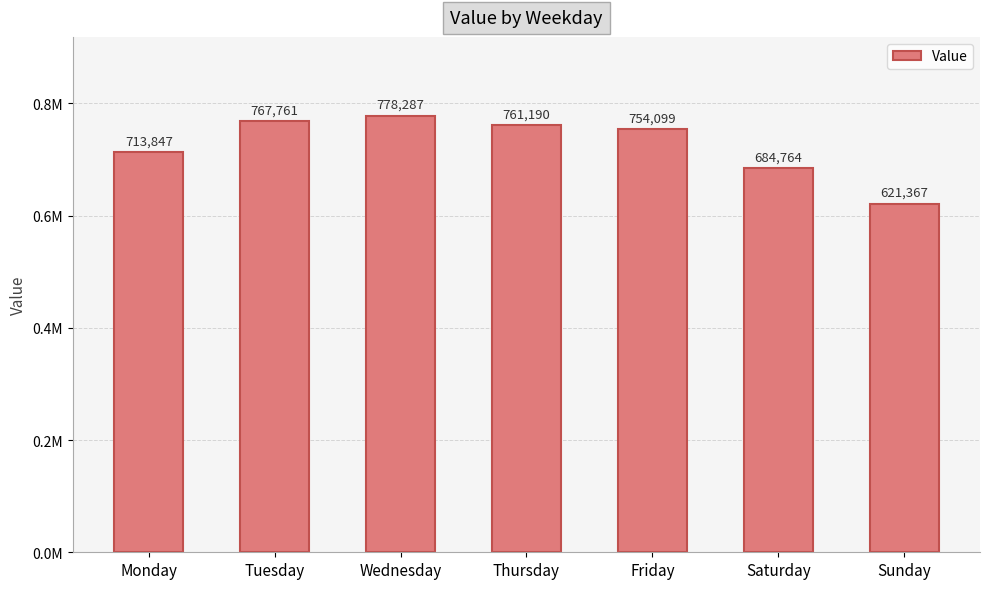

What is the sum of the values at Tuesday and Thursday?

1528951